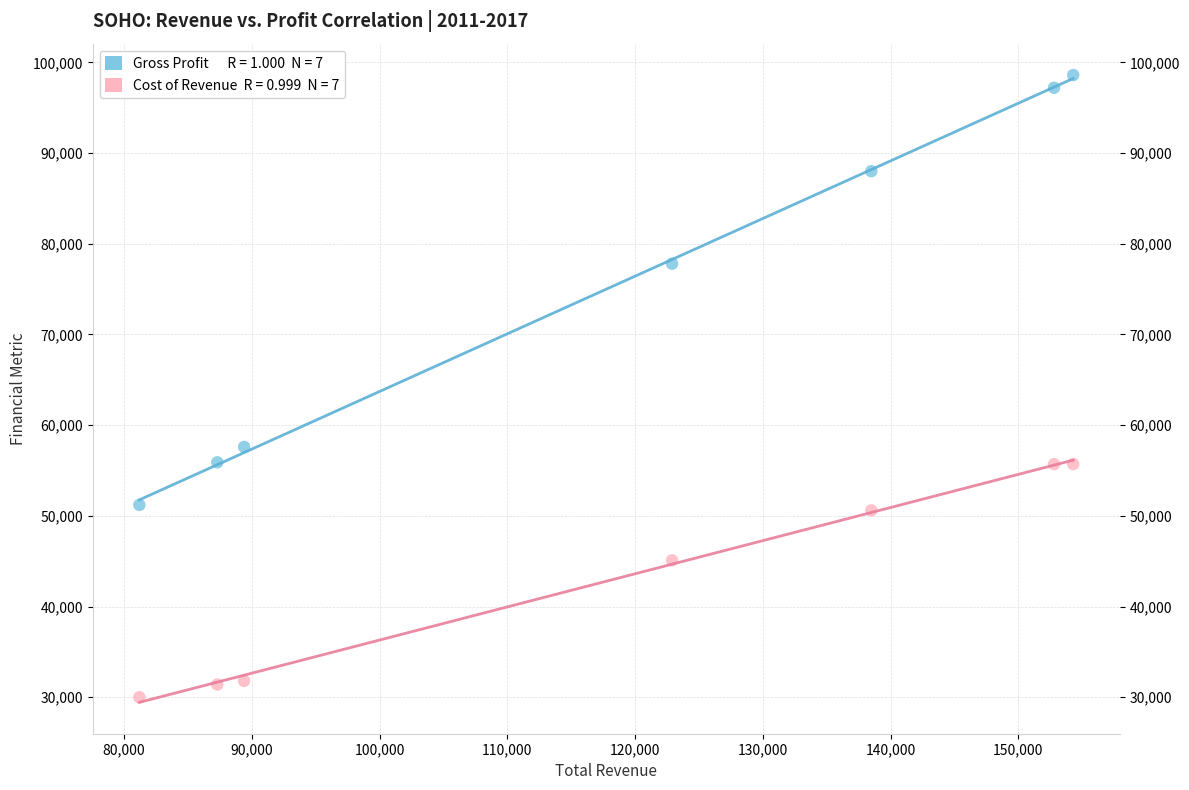

Across all data points, what is the range of Y values (max minus min)?

68600